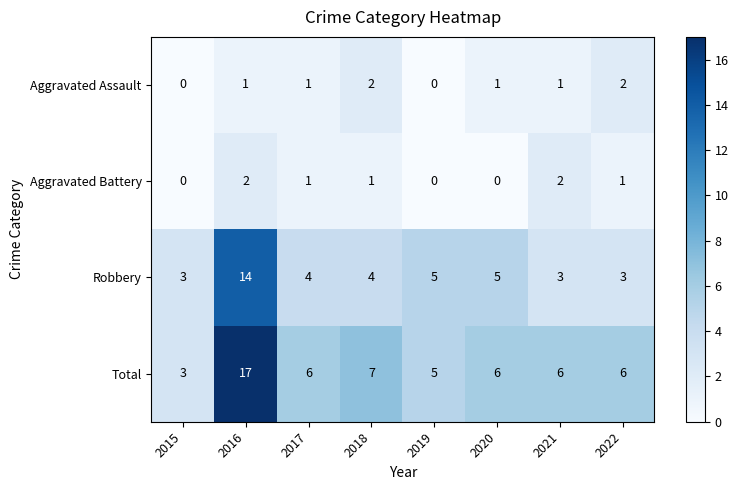

The value of Robbery at 2017 is 4. True or false?

True